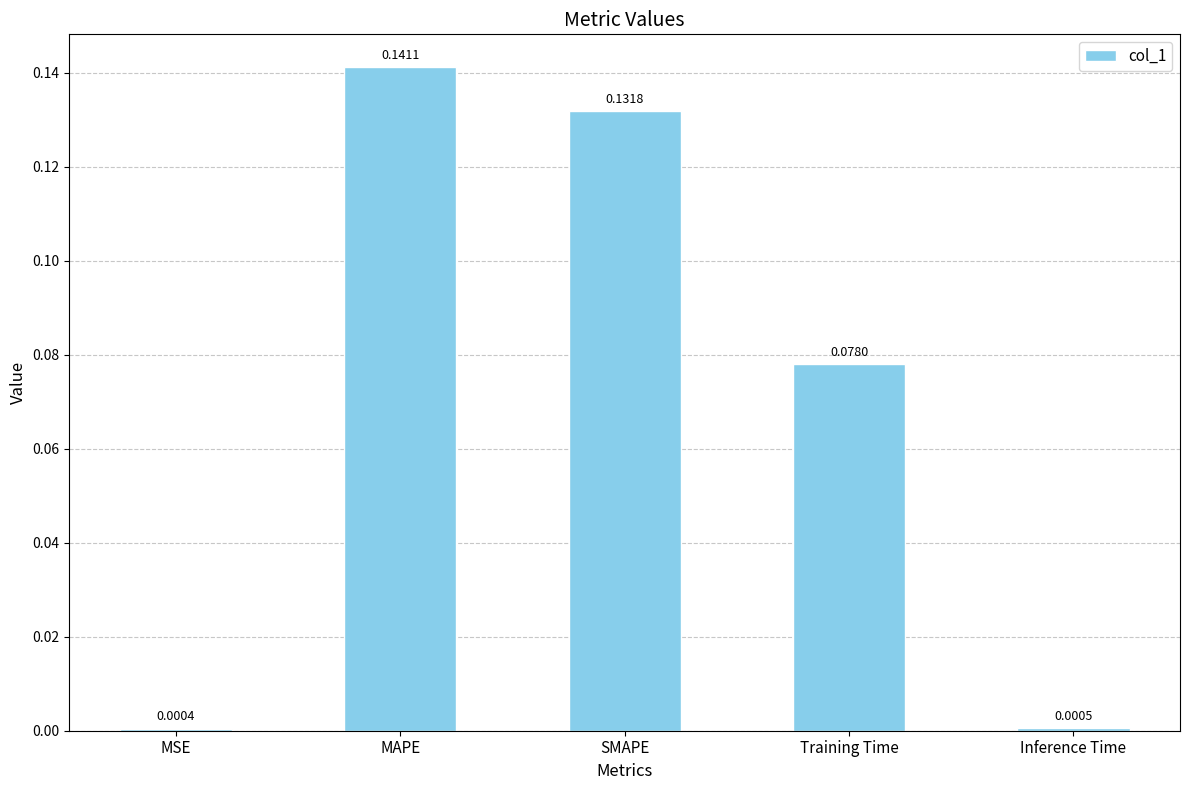

What is the sum of all values?

0.4